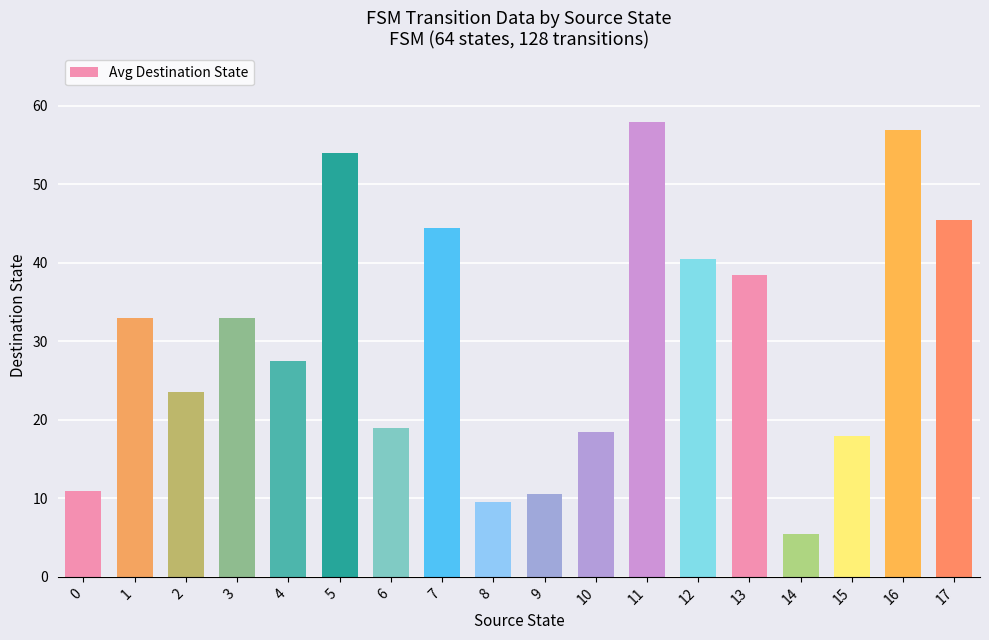

What is the difference between the maximum and minimum values?

52.5